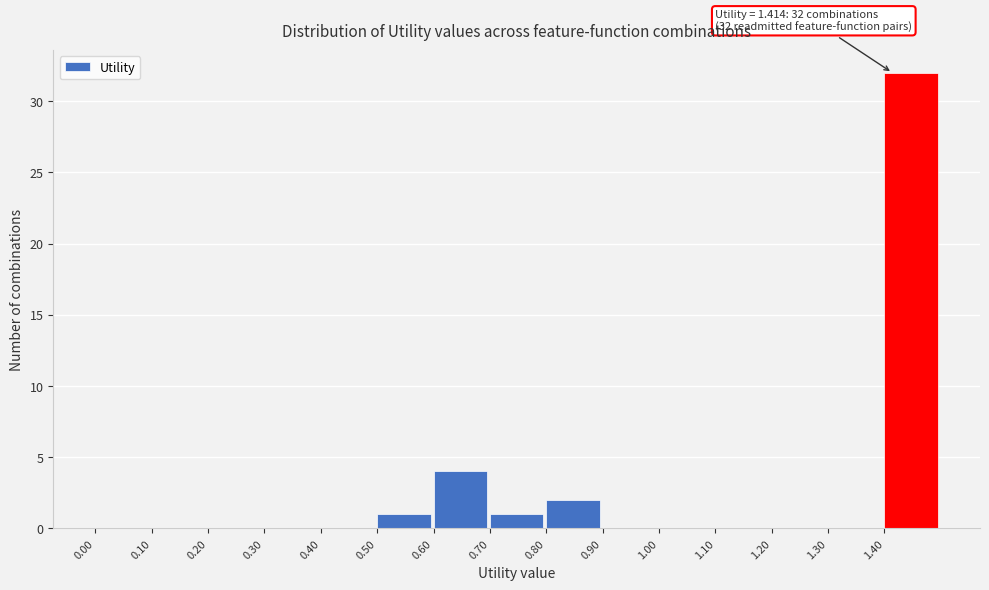

Over which range of the x-axis is the bar tallest?

1.4 to 1.5